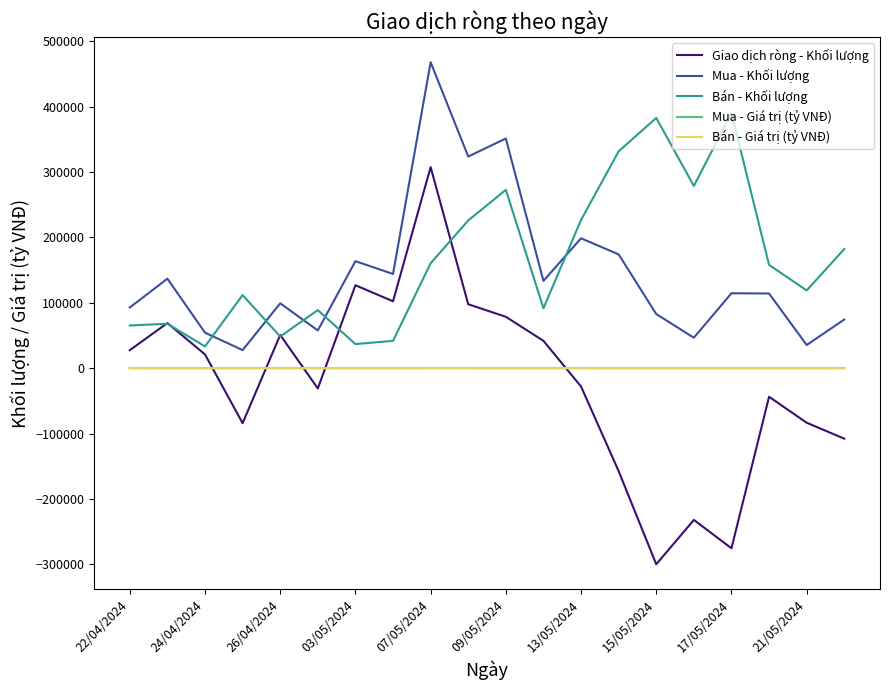

True or false: Bán - Khối lượng and Bán - Giá trị (tỷ VNĐ) cross at least once.

False